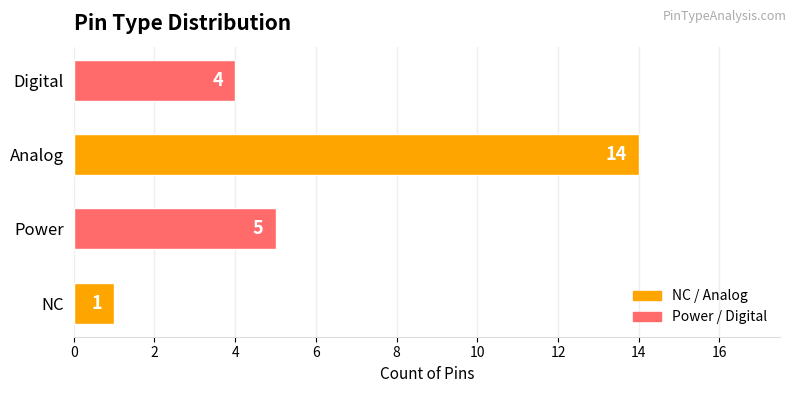

Reading top to bottom, extract all data points from this chart.

Digital=4	Analog=14	Power=5	NC=1